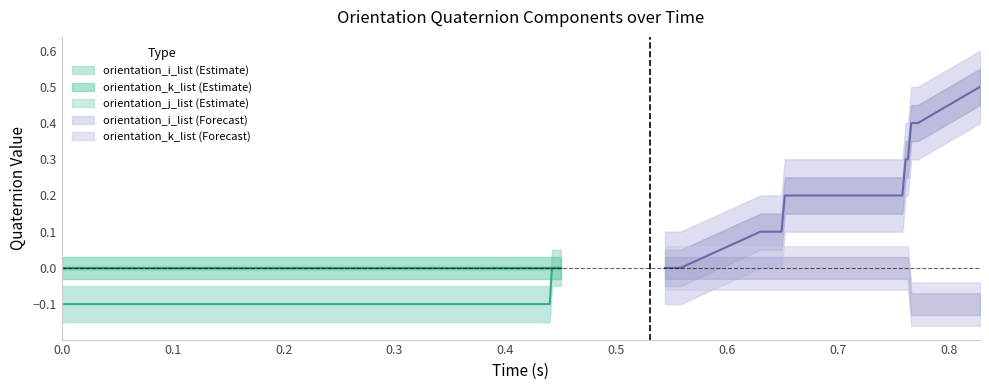

Which series has the widest spread of values?

orientation_i_list